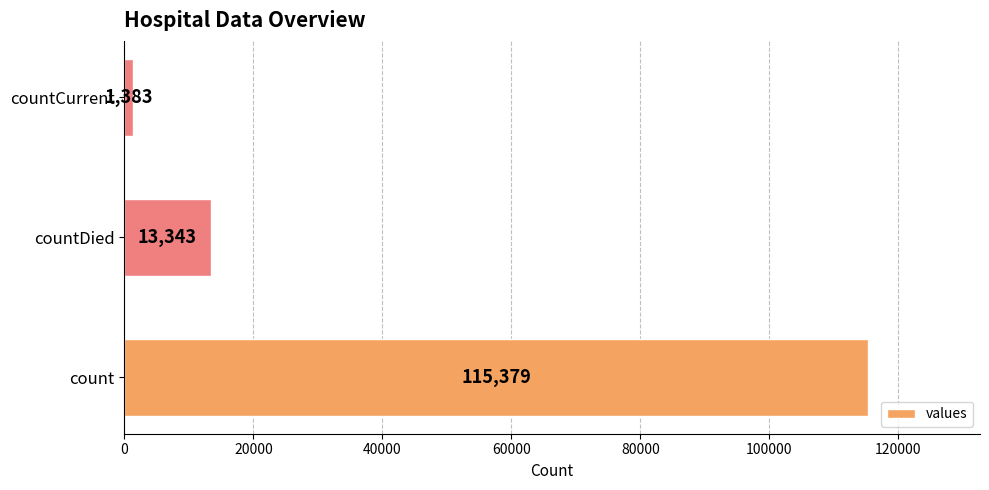

What is the difference between the values at countCurrent and countDied?

11960